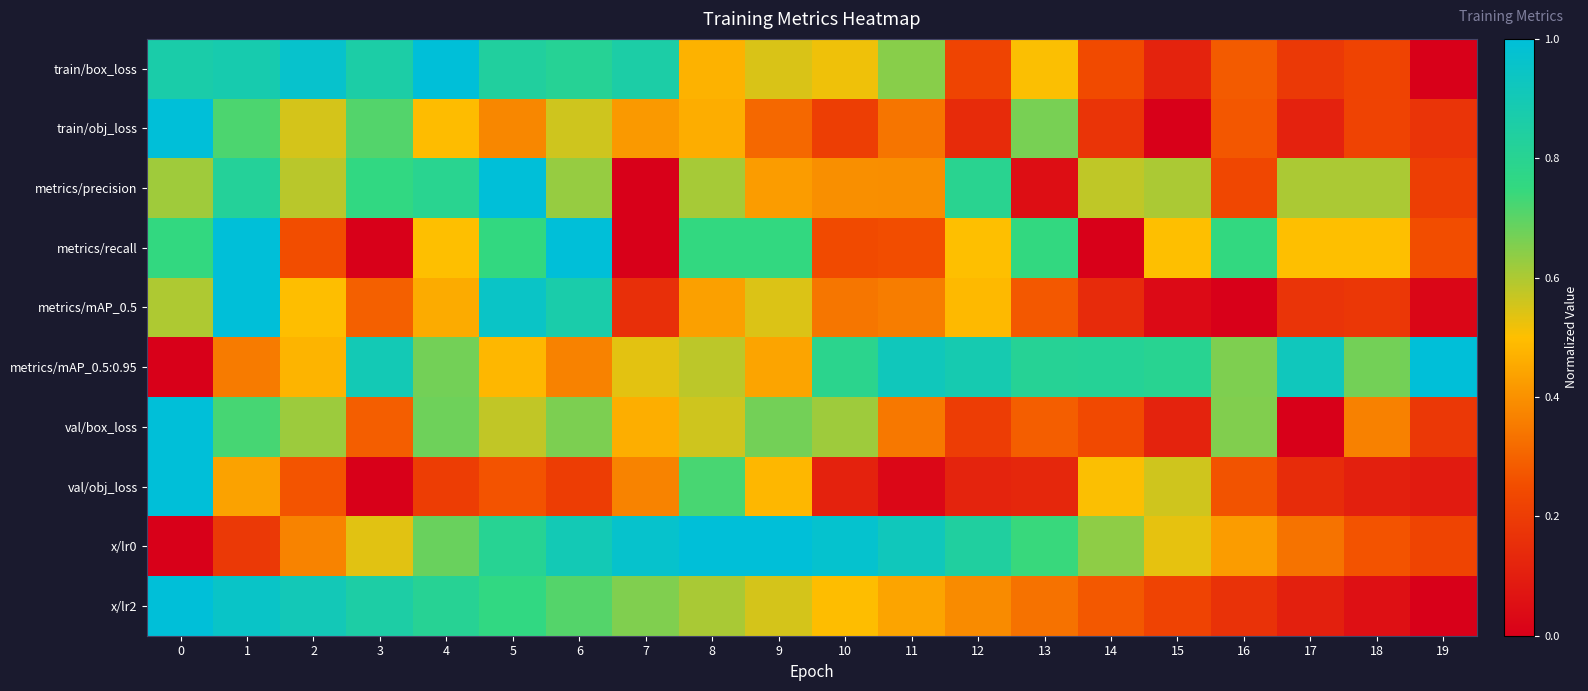

What is the spread (max minus min) of values at 2?

0.7